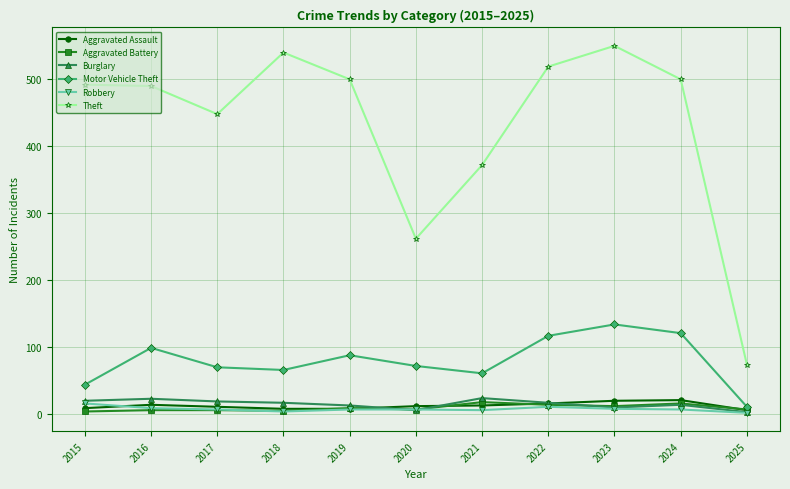

True or false: Theft has a value of 491 at 2015.

True